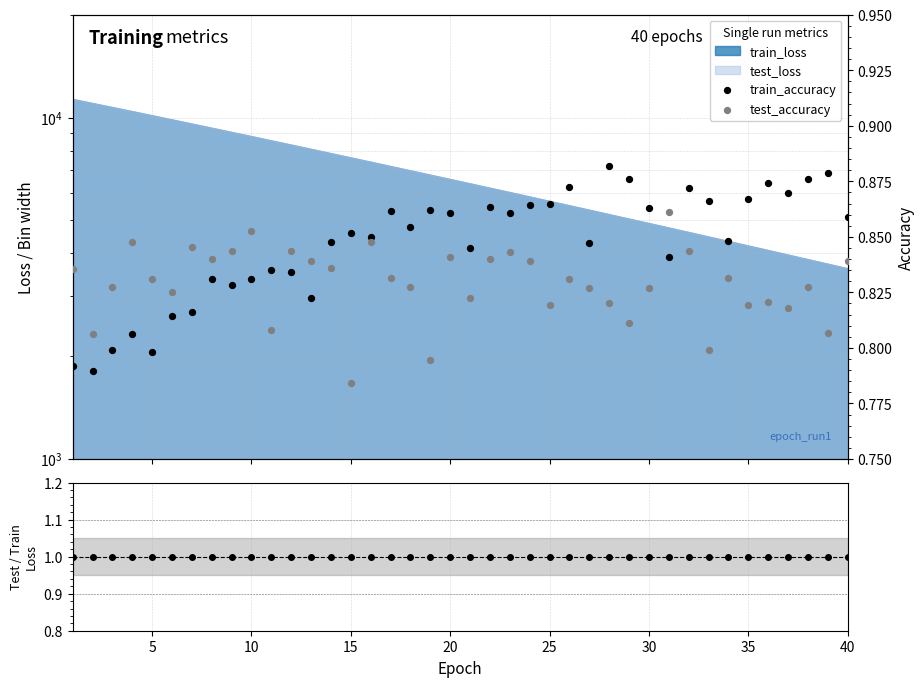

At how many categories does at least one series exceed 0?

40